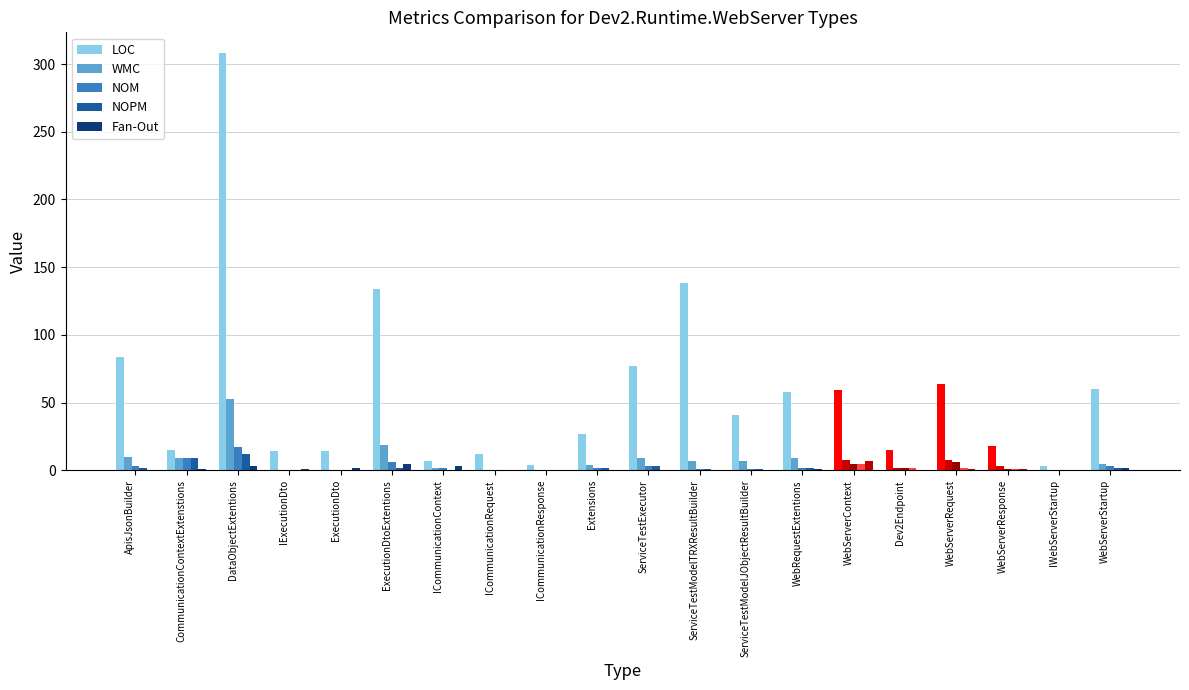

At which label is LOC closest to 155?

ServiceTestModelTRXResultBuilder